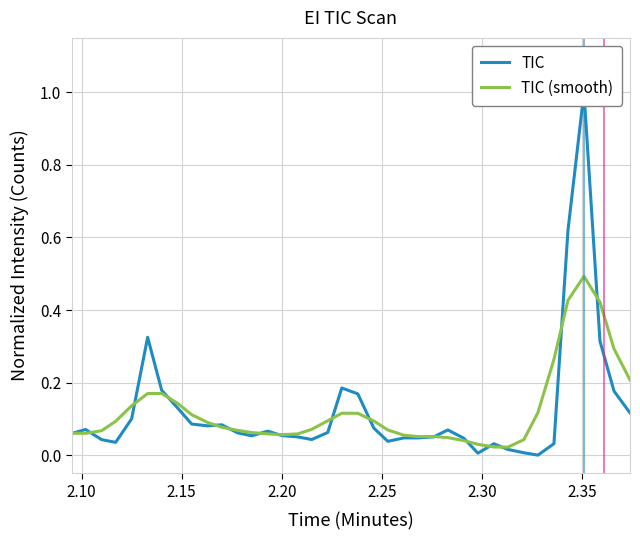

What is the maximum value for TIC (smooth)?

0.5